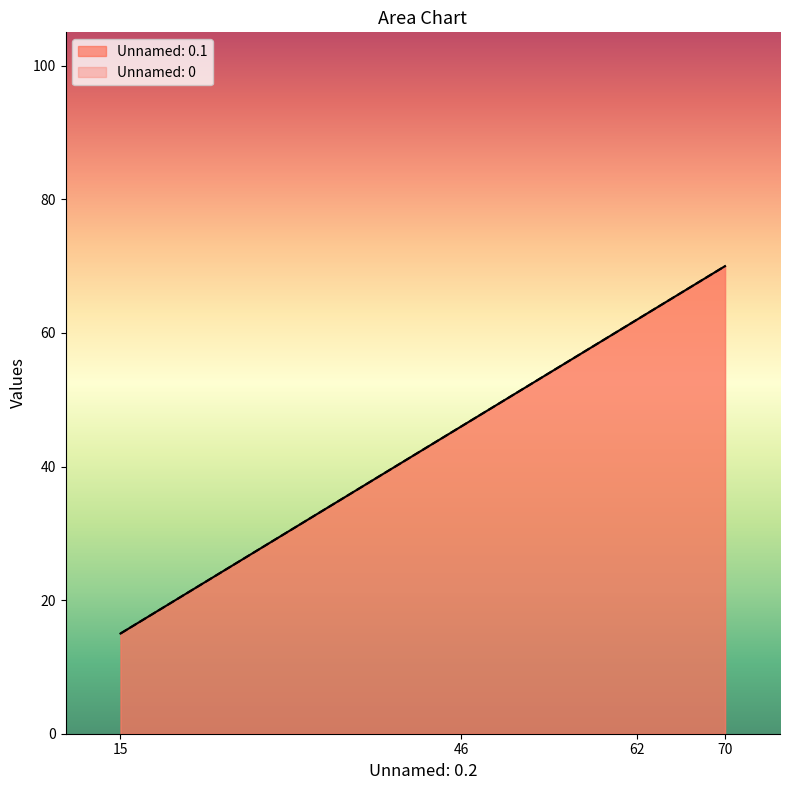

Which category has the highest value in the Unnamed: 0 series?

70